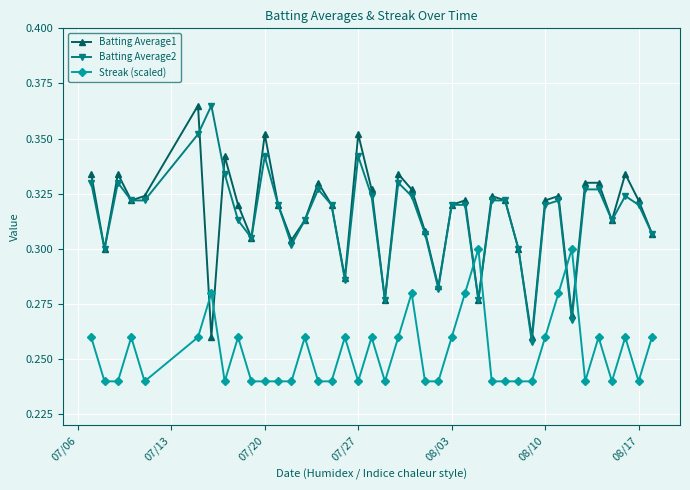

Which series has the widest spread of values?

Batting Average2